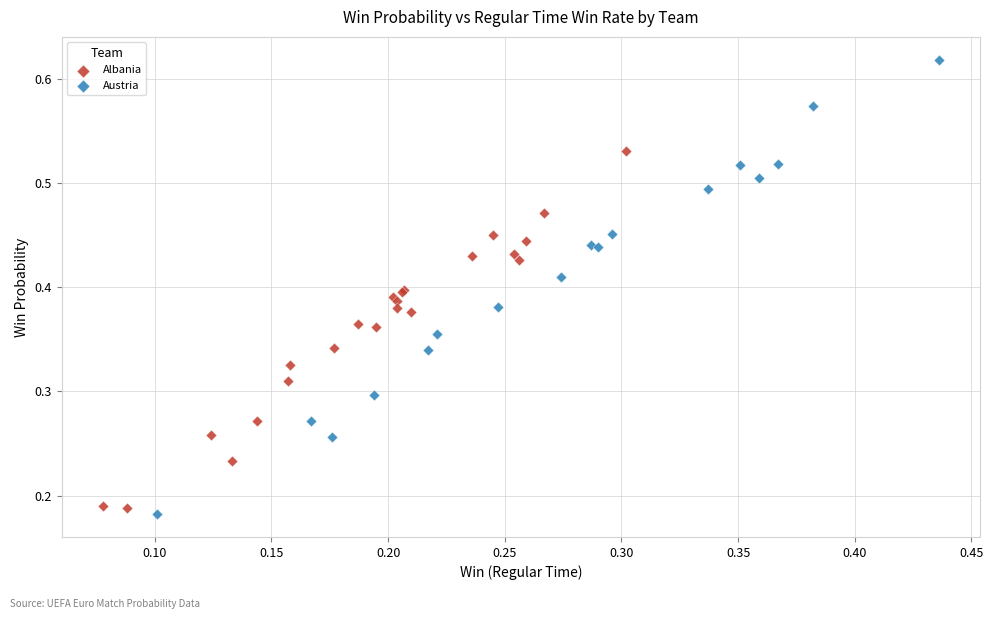

Which series contains the lowest Y value?

Austria